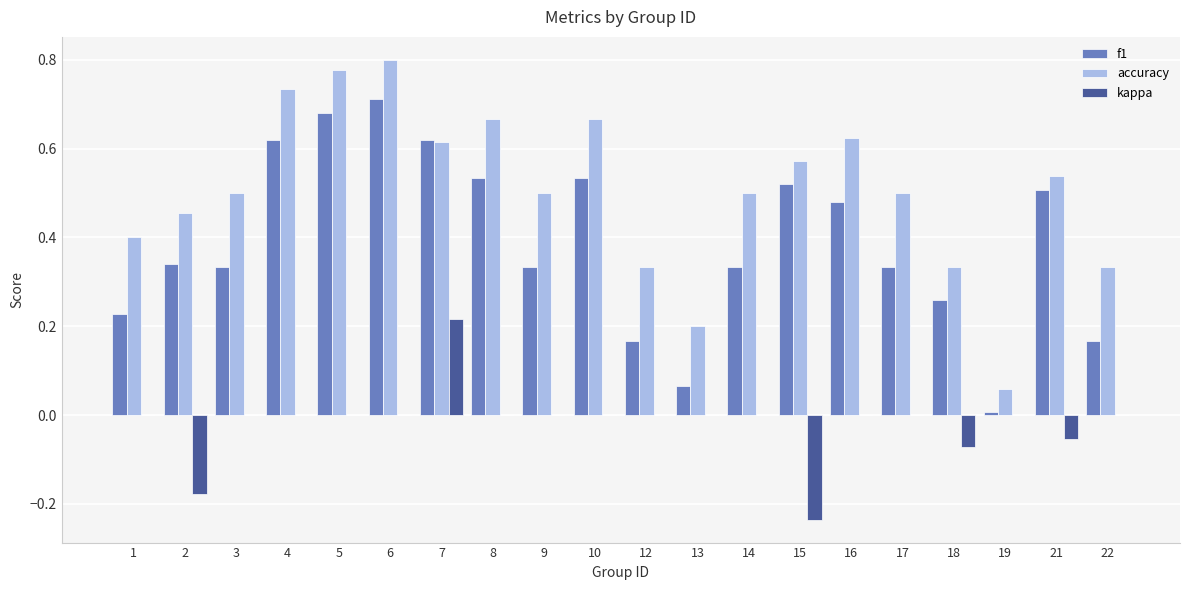

True or false: accuracy has a value of 0.4 at 1.

True